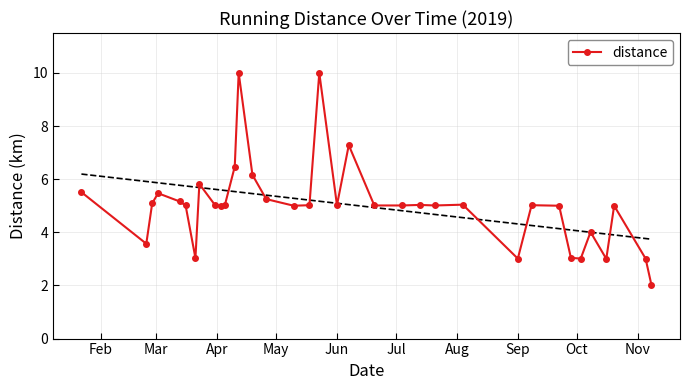

True or false: distance has more than 0 points higher than both neighbors.

True